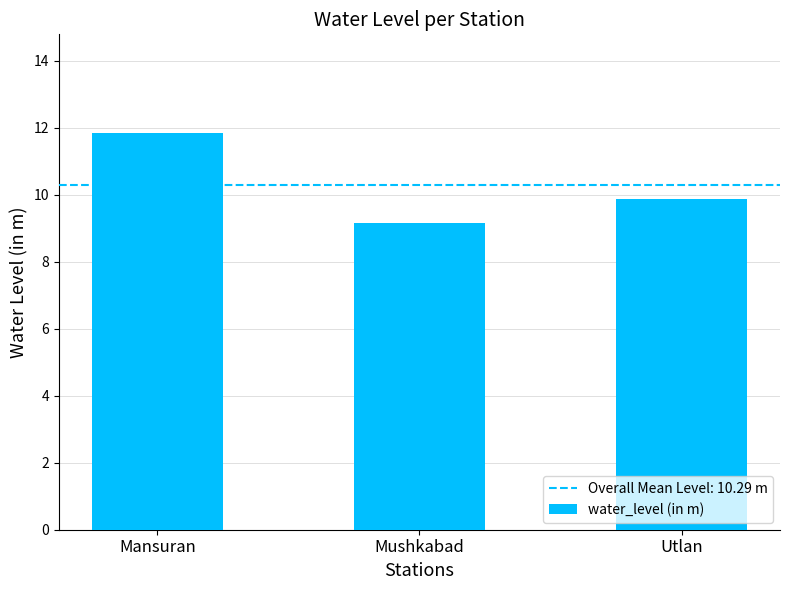

Where is the data nearest to the value 10?

Utlan